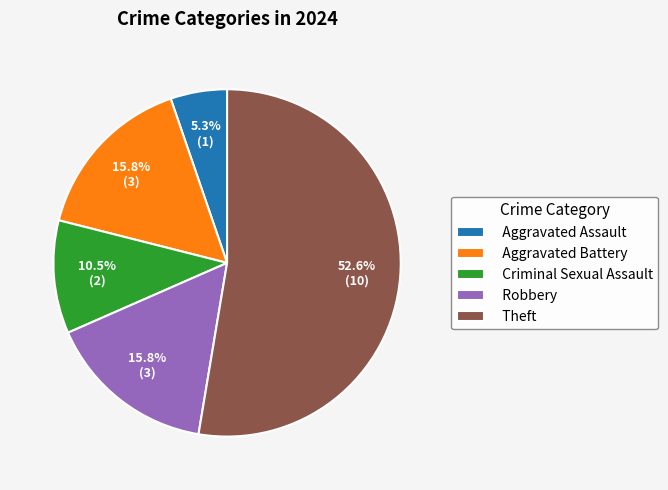

How many slices are in this pie chart?

5